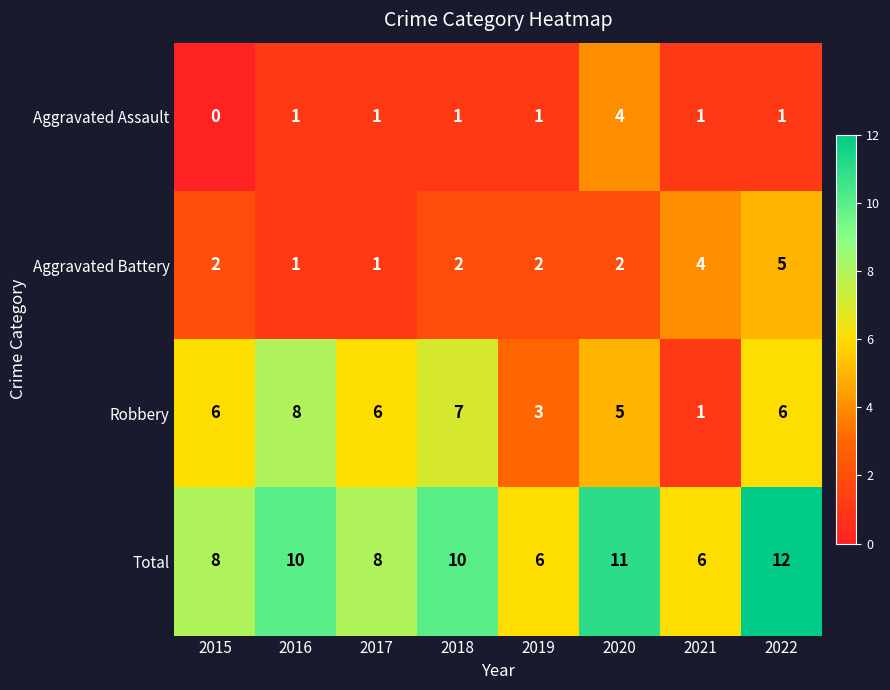

What is the greatest value displayed?

12